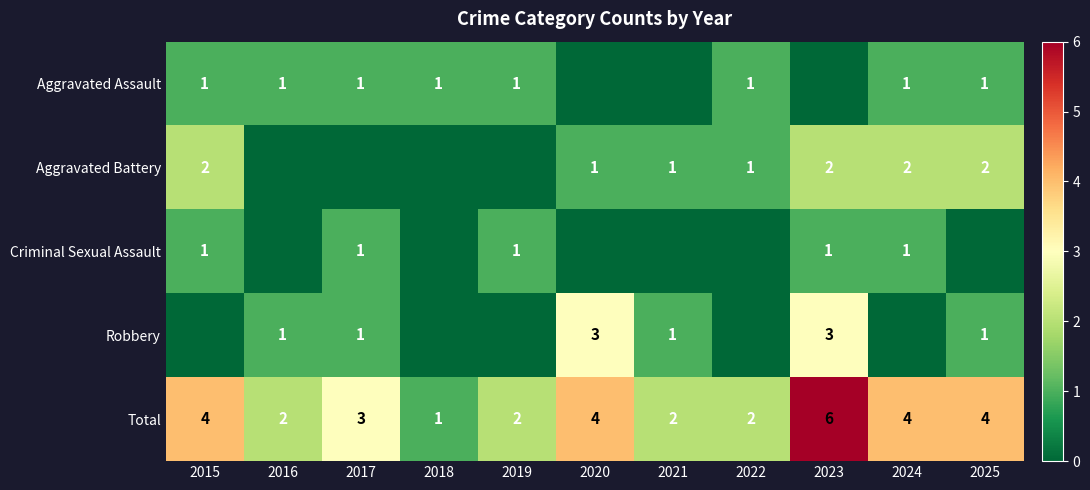

The value of Aggravated Assault at 2018 is 2. True or false?

False